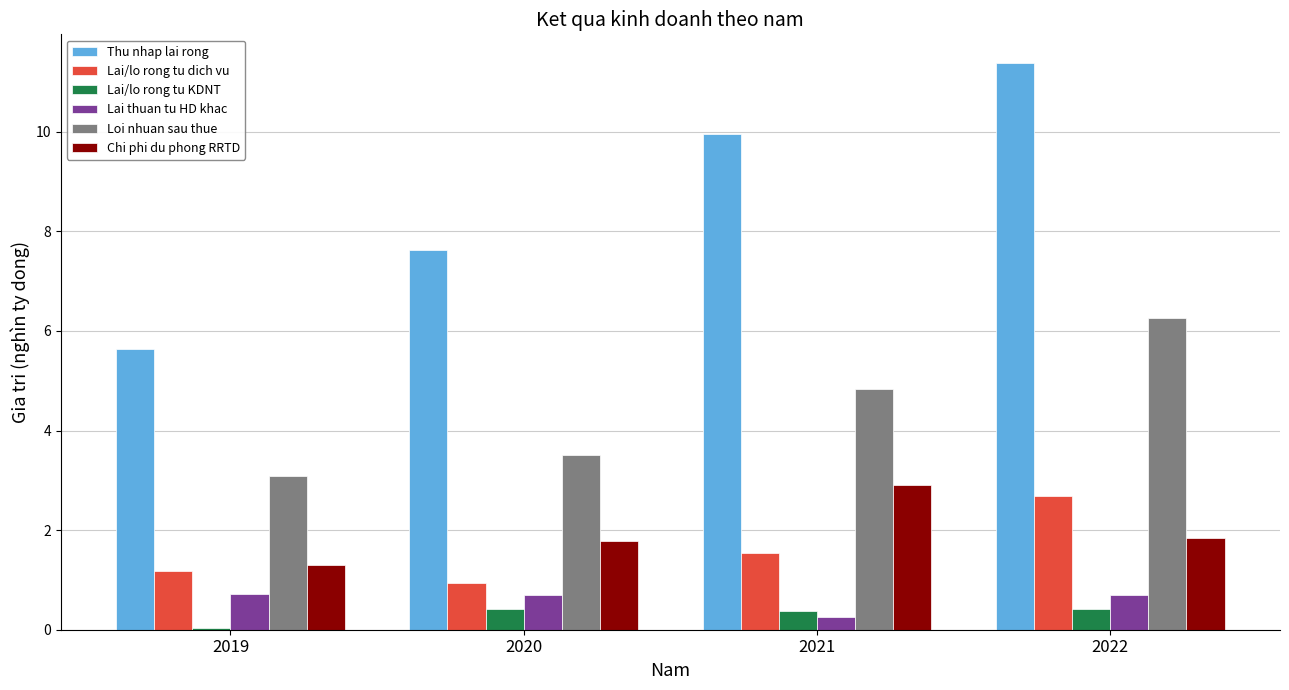

Which series has the largest range (max minus min)?

Thu nhap lai rong